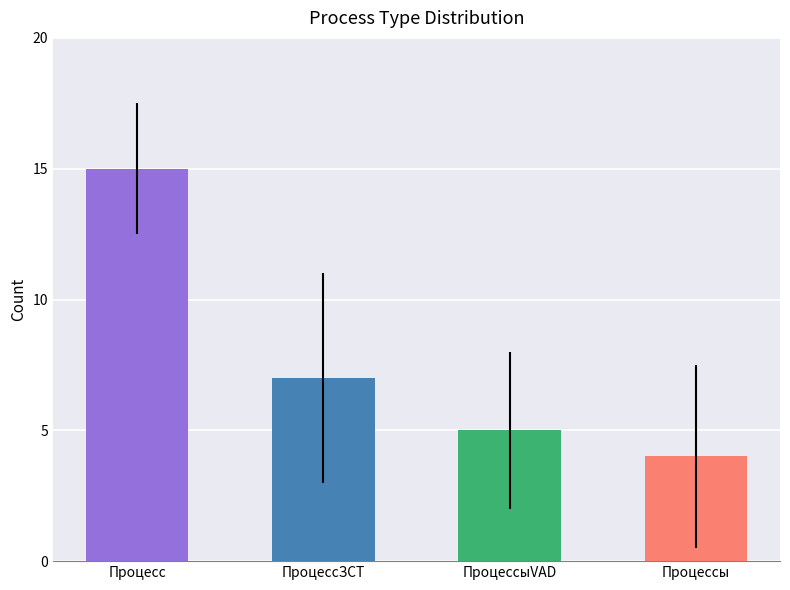

The chart shows a value of 23 at Процесс. True or false?

False